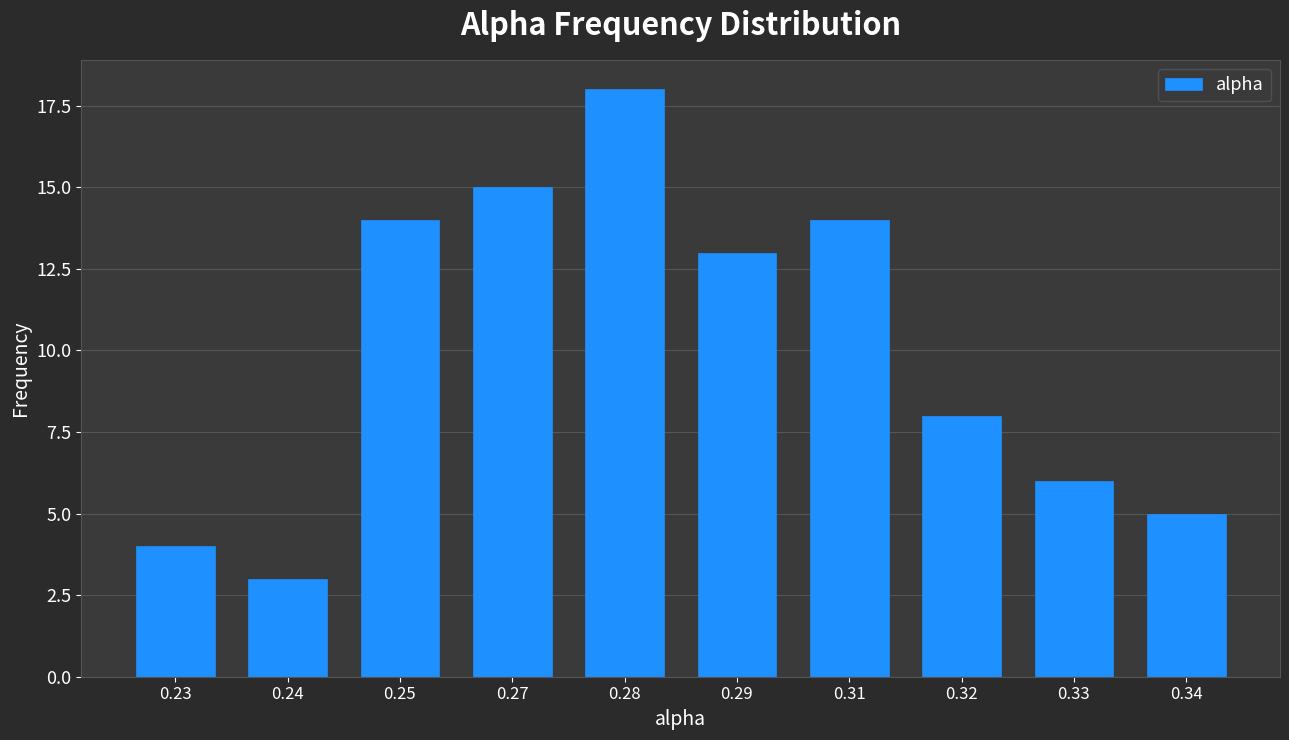

Reading right to left, transcribe all the data shown in this chart.

5	6	8	14	13	18	15	14	3	4